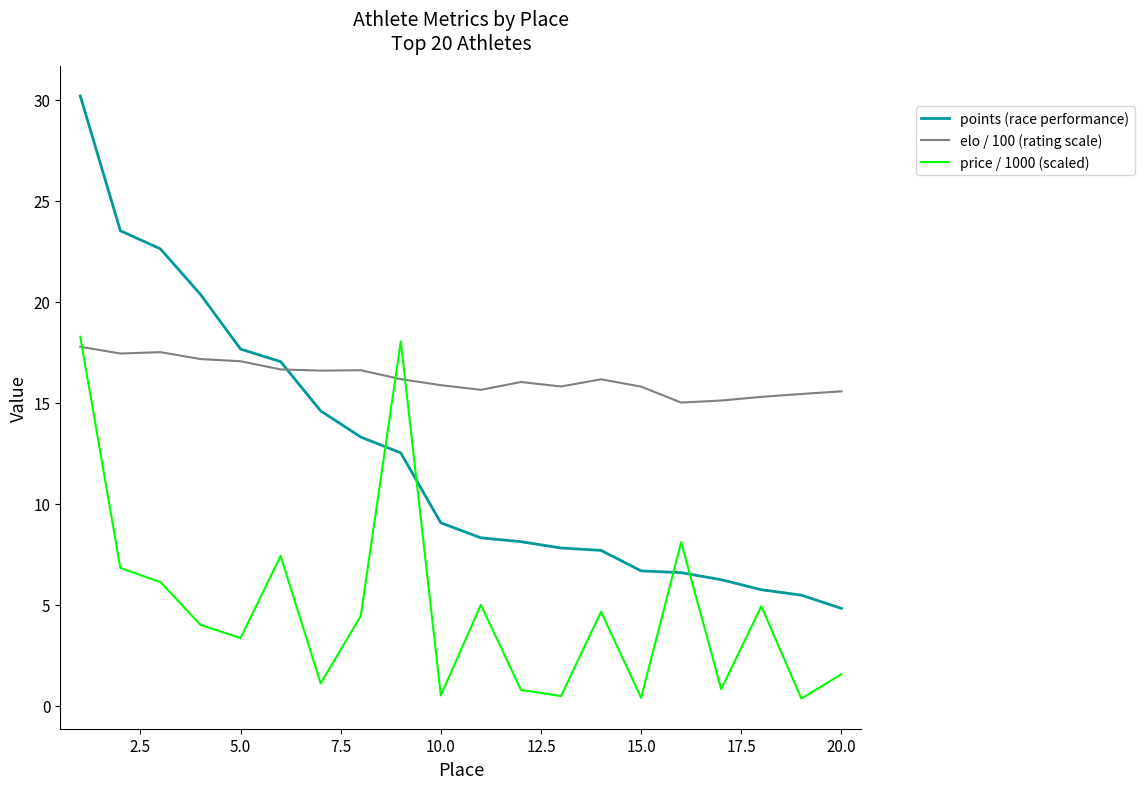

Which series ends up on top after the final intersection of points (race performance) and price / 1000 (scaled)?

points (race performance)